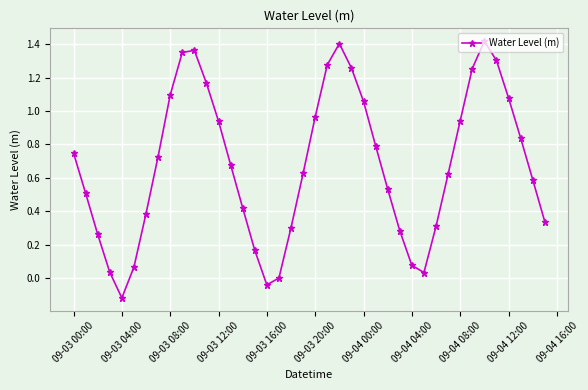

What is the difference between the maximum and minimum values?

1.5